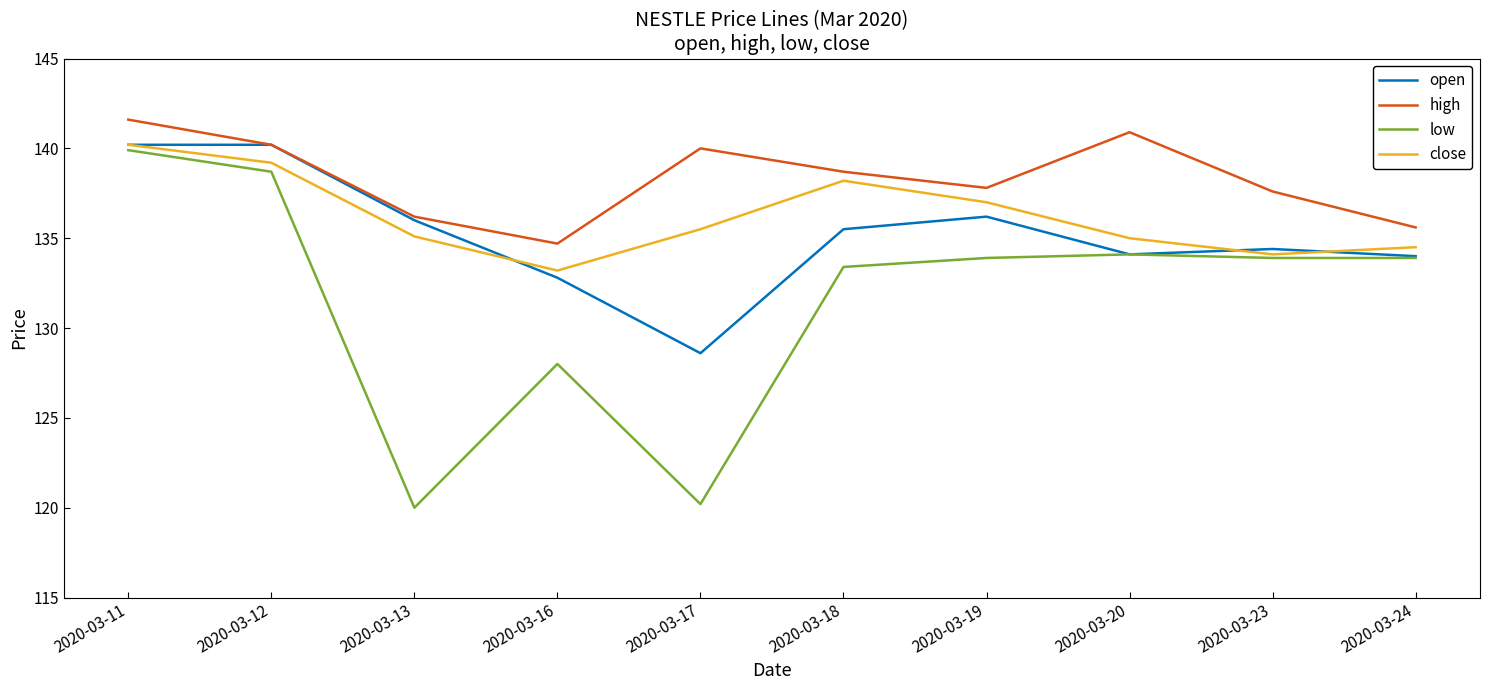

Which category has the lowest value in the close series?

2020-03-16